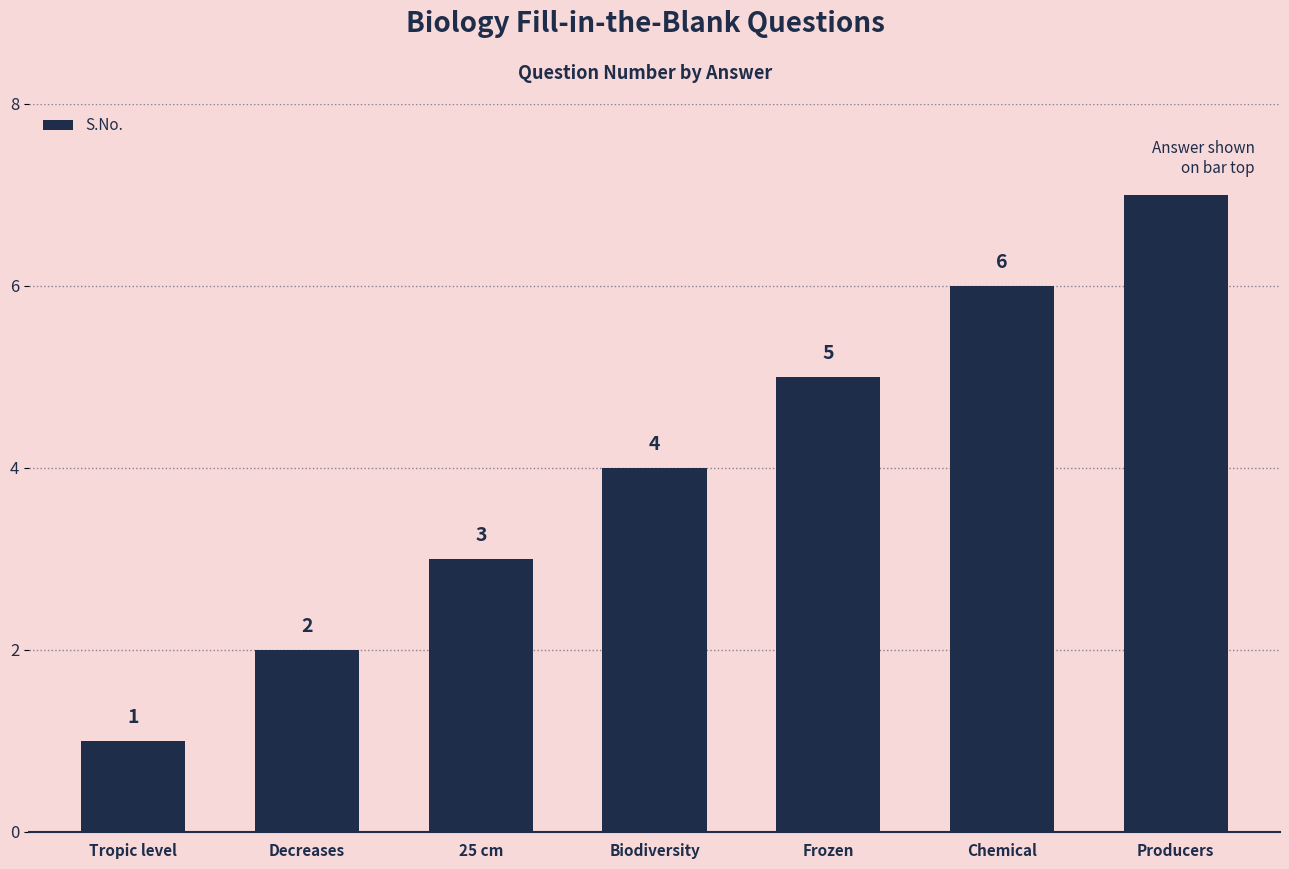

List the labels in order of value, largest first.

Producers, Chemical, Frozen, Biodiversity, 25 cm, Decreases, Tropic level